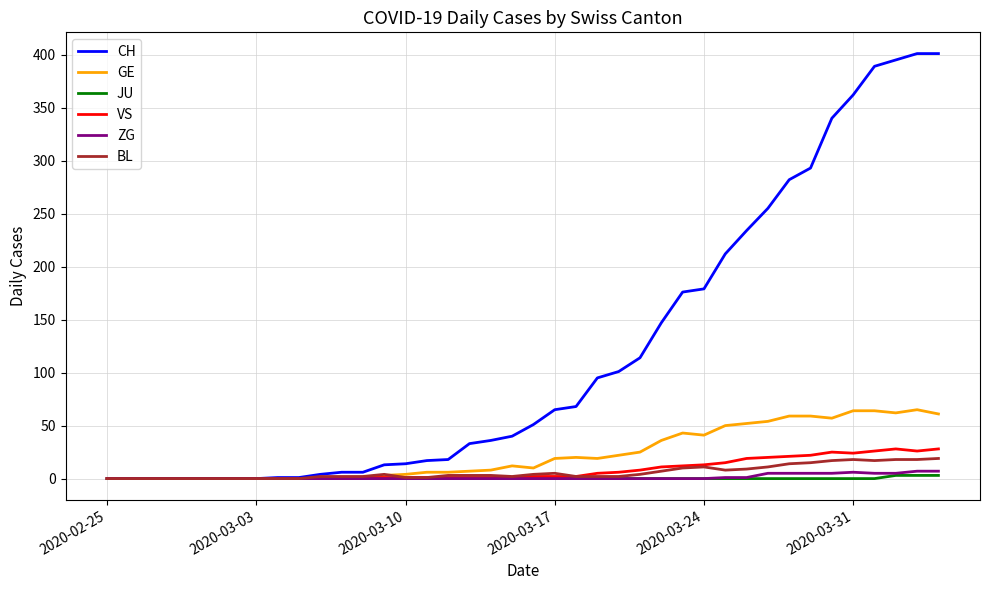

What is the greatest value displayed?

401